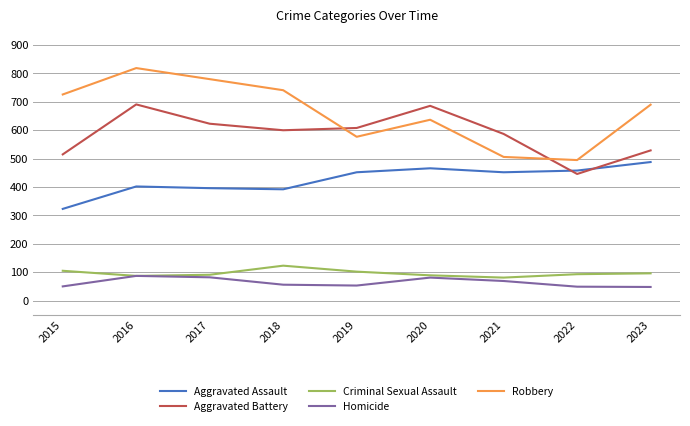

What is the difference between the highest and lowest values at 2023?

642